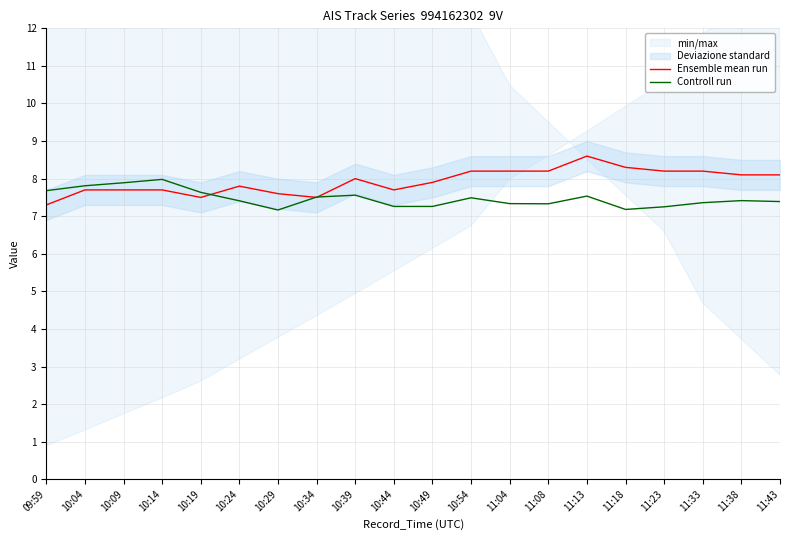

Which series changed the most between 10:54 and 11:43?

Ensemble mean run